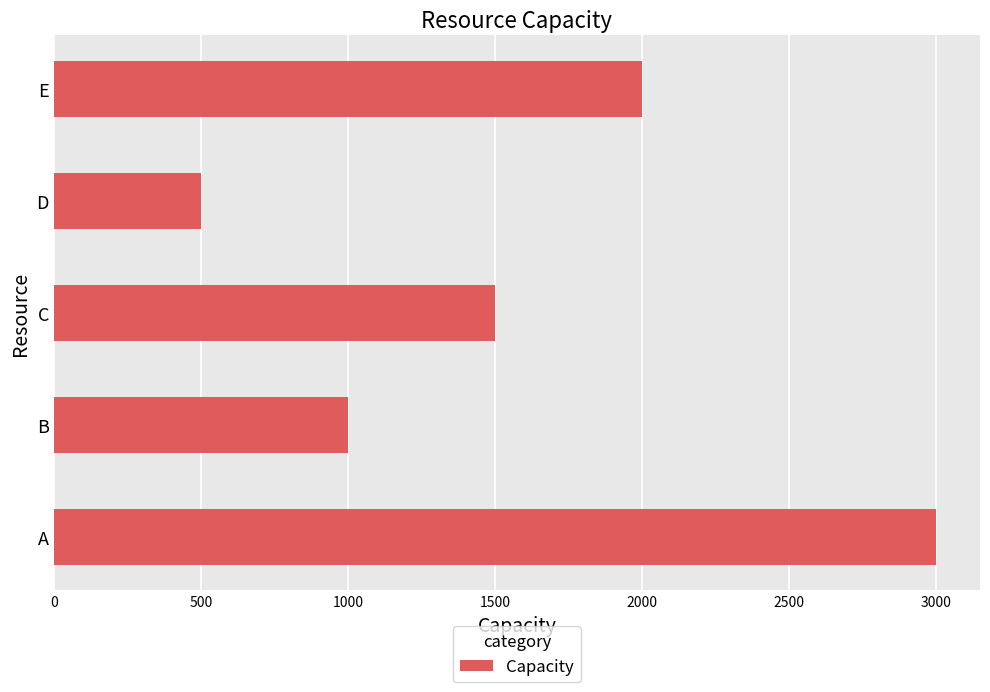

How many values are below 1500?

2